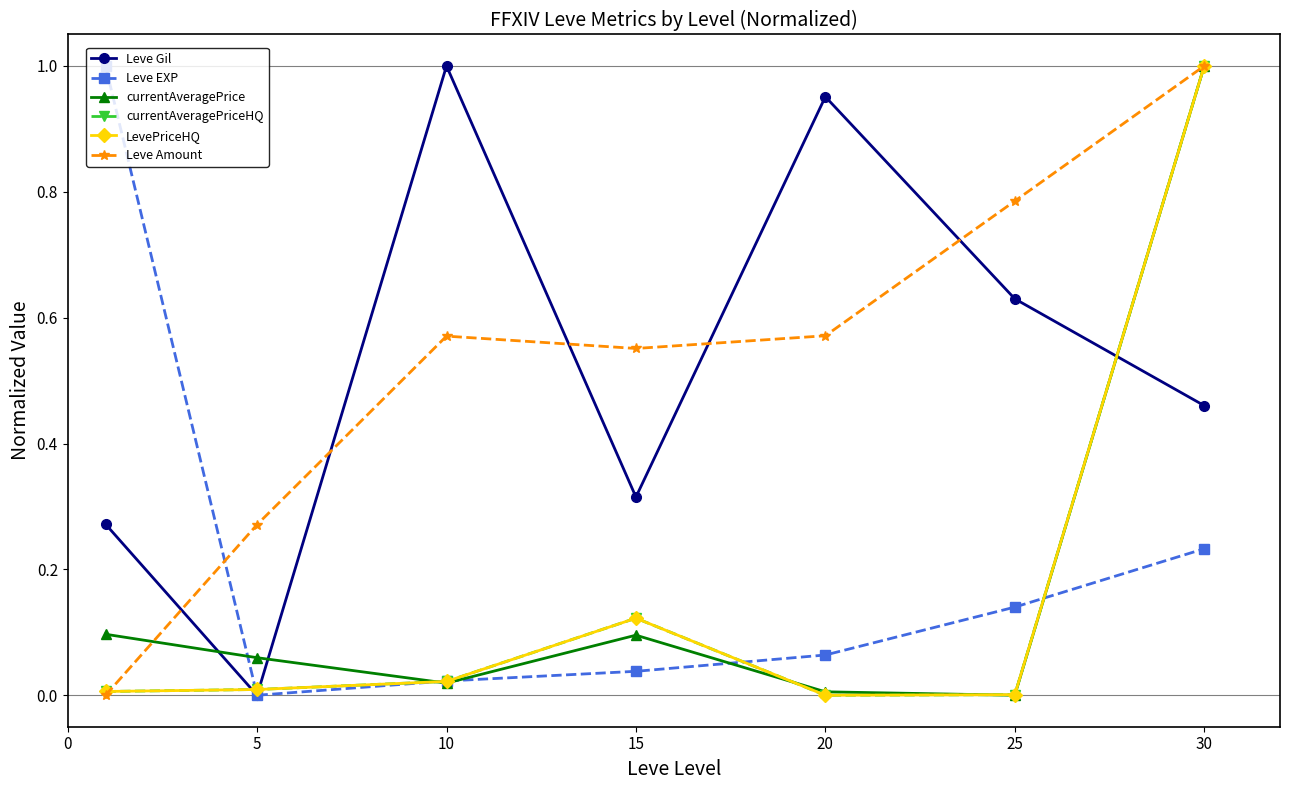

Does the chart have visible grid lines?

No